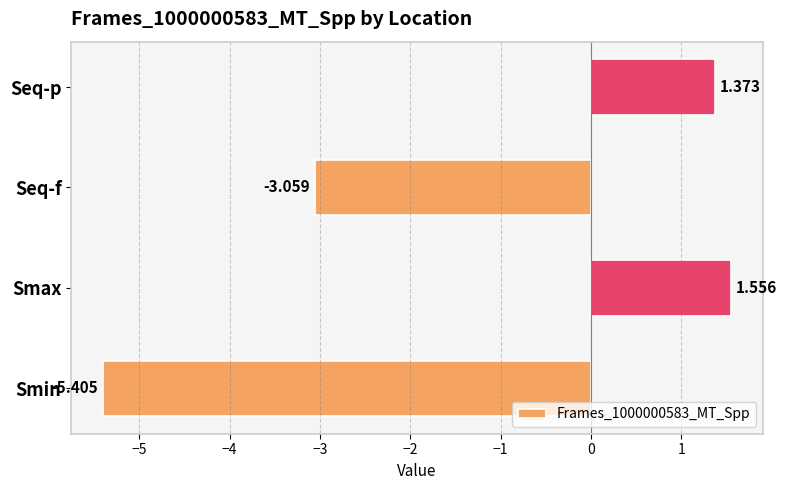

At which category does the chart reach its minimum across all series?

Smin